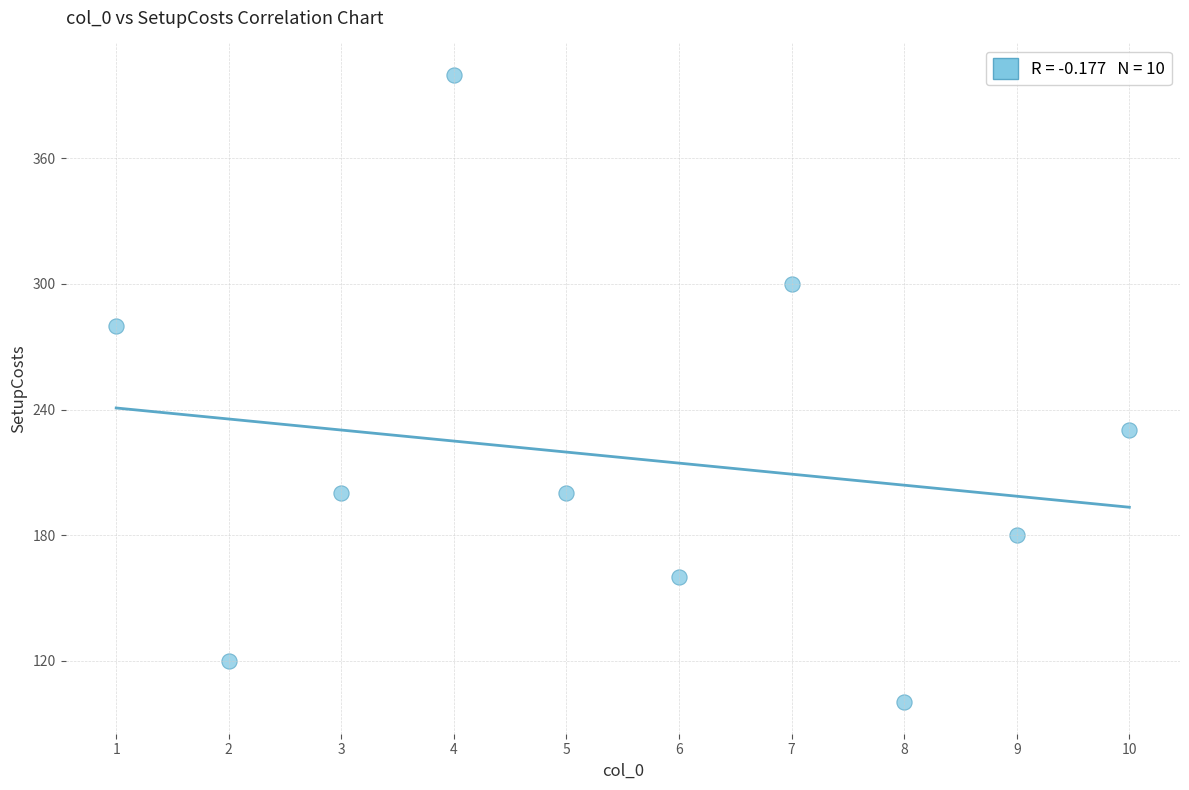

What Y value in the scatter plot is closest to 250?

230